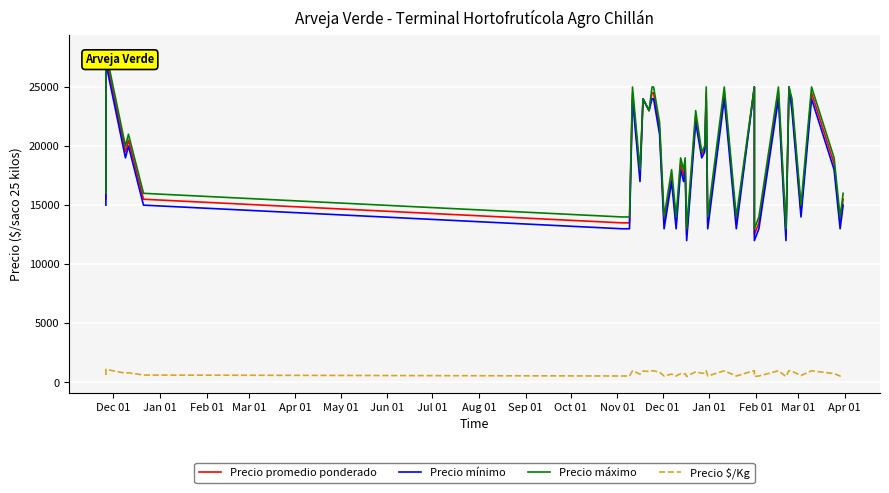

Reading left to right, list all the values displayed in this chart.

Precio promedio ponderado: 15500	27500	19500	20500	15500	13500	13500	24500	17500	24000	23000	24500	24500	21500	13500	17500	13500	18500	17500	18500	12500	22500	19303	19735	24500	13500	24500	13500	25000	12500	13500	24500	12500	25000	23500	14500	24500	18500	13500	15500
Precio mínimo: 15000	27000	19000	20000	15000	13000	13000	24000	17000	24000	23000	24000	24000	21000	13000	17000	13000	18000	17000	18000	12000	22000	19000	19500	24000	13000	24000	13000	25000	12000	13000	24000	12000	25000	23000	14000	24000	18000	13000	15000
Precio máximo: 16000	28000	20000	21000	16000	14000	14000	25000	18000	24000	23000	25000	25000	22000	14000	18000	14000	19000	18000	19000	13000	23000	19500	20000	25000	14000	25000	14000	25000	13000	14000	25000	13000	25000	24000	15000	25000	19000	14000	16000
Precio $/Kg: 620	1100	780	820	620	540	540	980	700	960	920	980	980	860	540	700	540	740	700	740	500	900	772	789	980	540	980	540	1000	500	540	980	500	1000	940	580	980	740	540	620